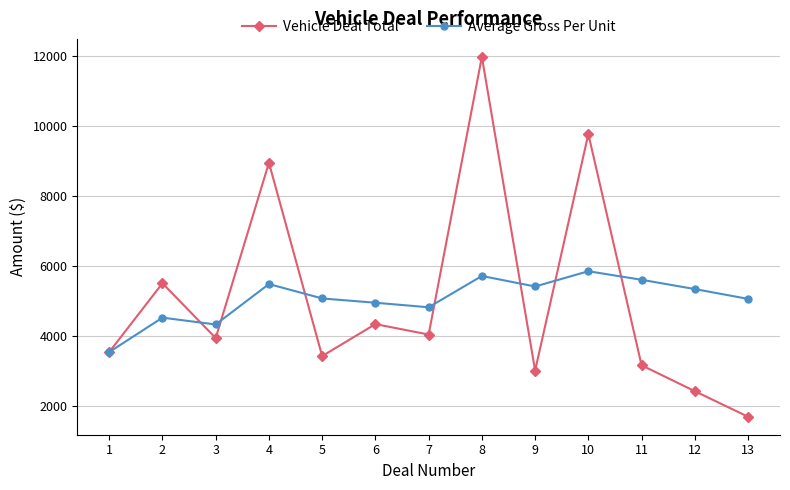

The Average Gross Per Unit series shows 2033.8 at 2. True or false?

False